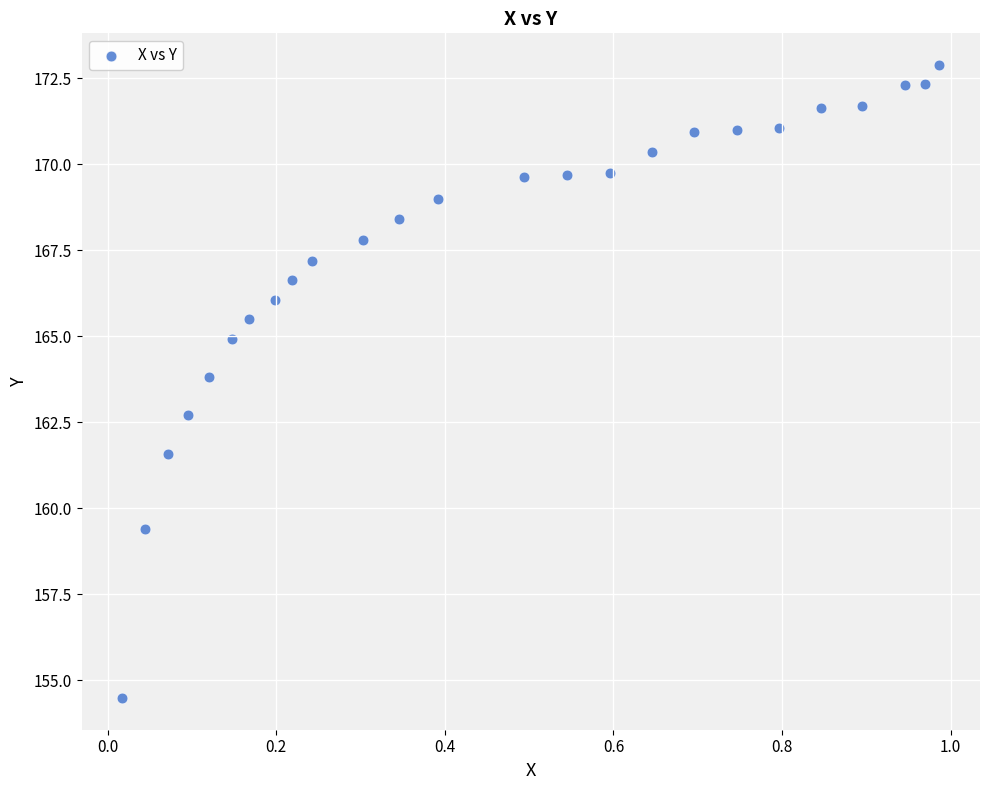

What Y value in the scatter plot is closest to 163?

162.7